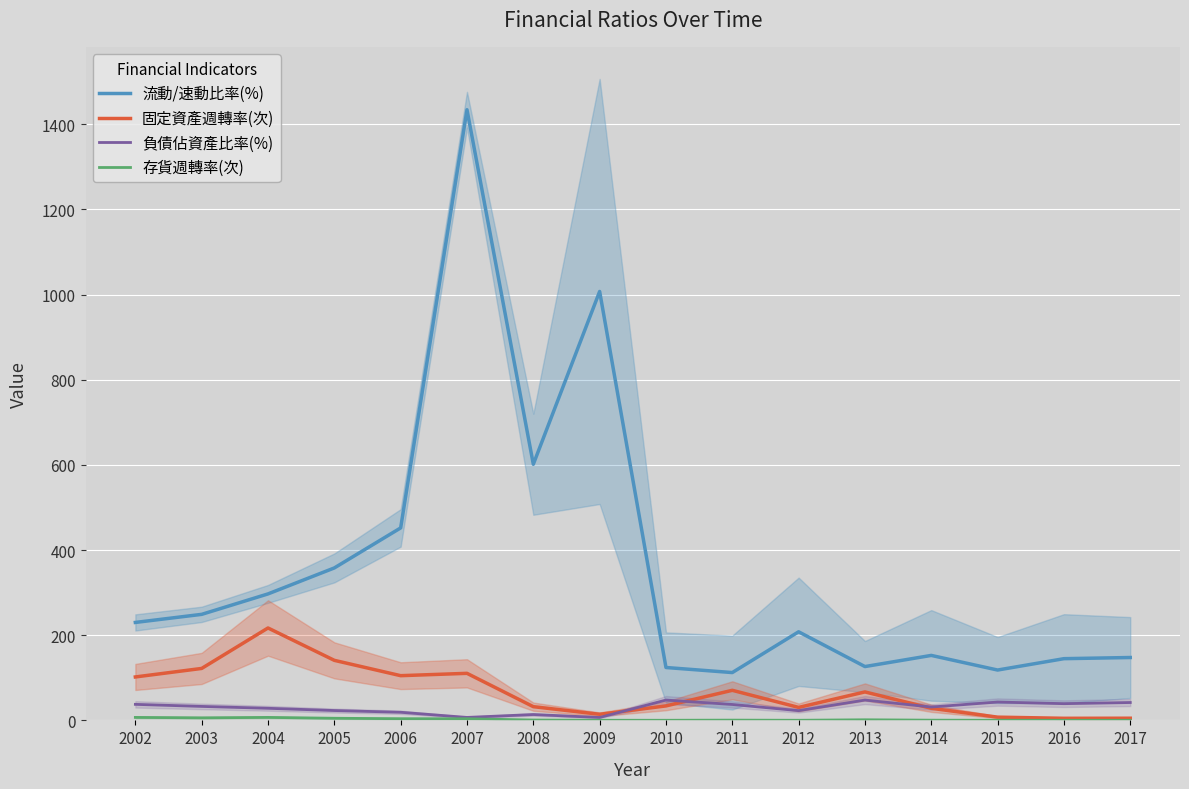

Between 2003 and 2010, which series saw the biggest shift?

流動/速動比率(%)